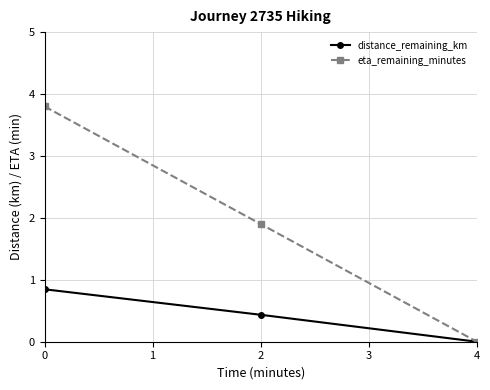

What is the approximate value of eta_remaining_minutes at 0?

3.8